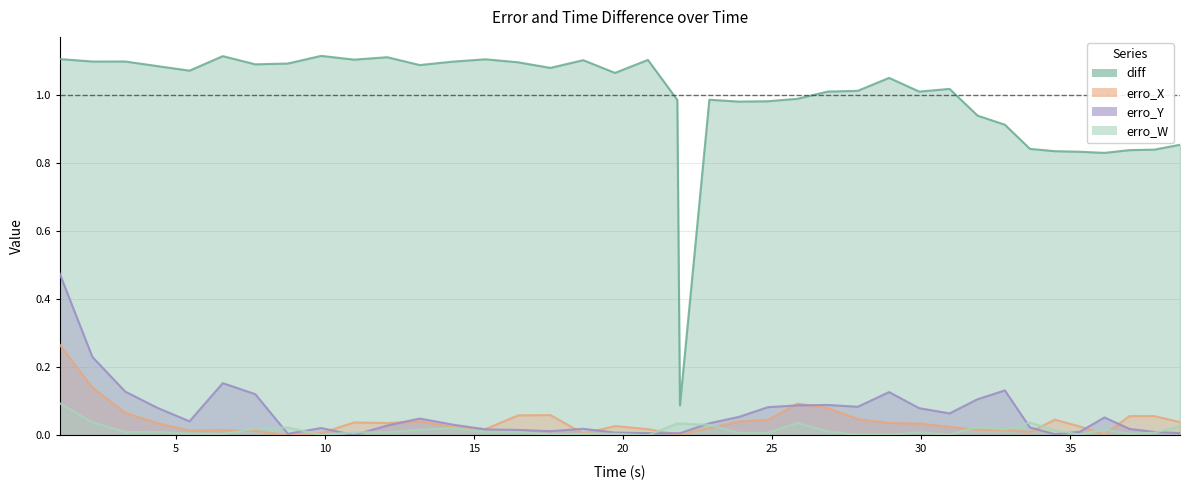

True or false: erro_X and diff cross at least once.

False